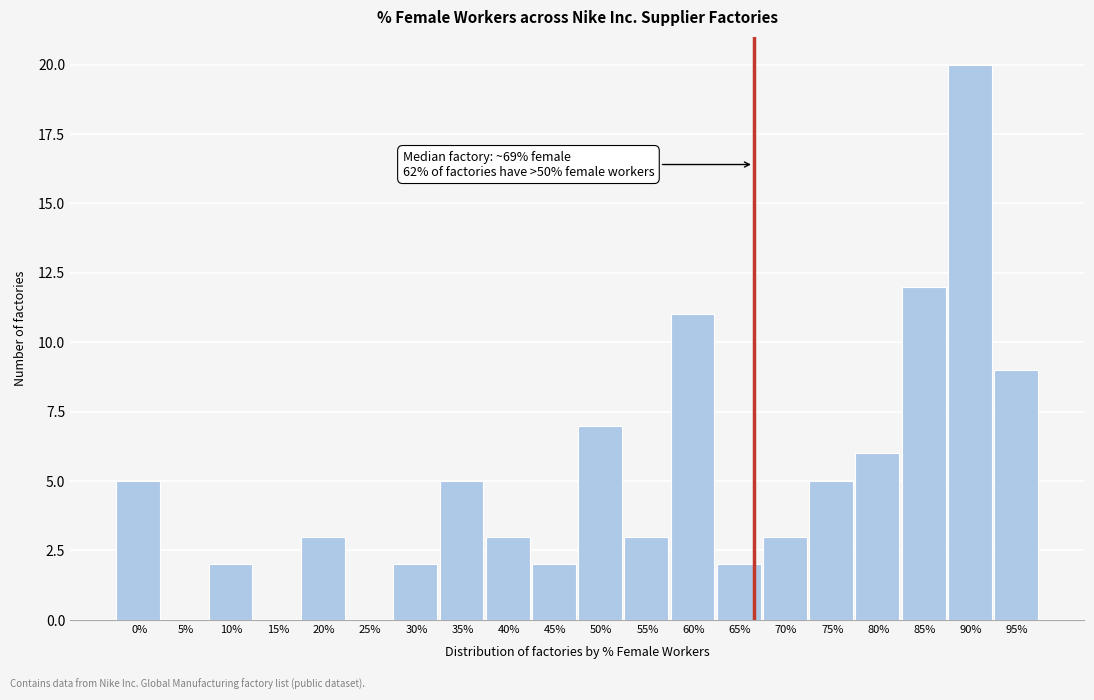

Reading left to right, extract all data points from this chart.

0%=5	5%=0	10%=2	15%=0	20%=3	25%=0	30%=2	35%=5	40%=3	45%=2	50%=7	55%=3	60%=11	65%=2	70%=3	75%=5	80%=6	85%=12	90%=20	95%=9